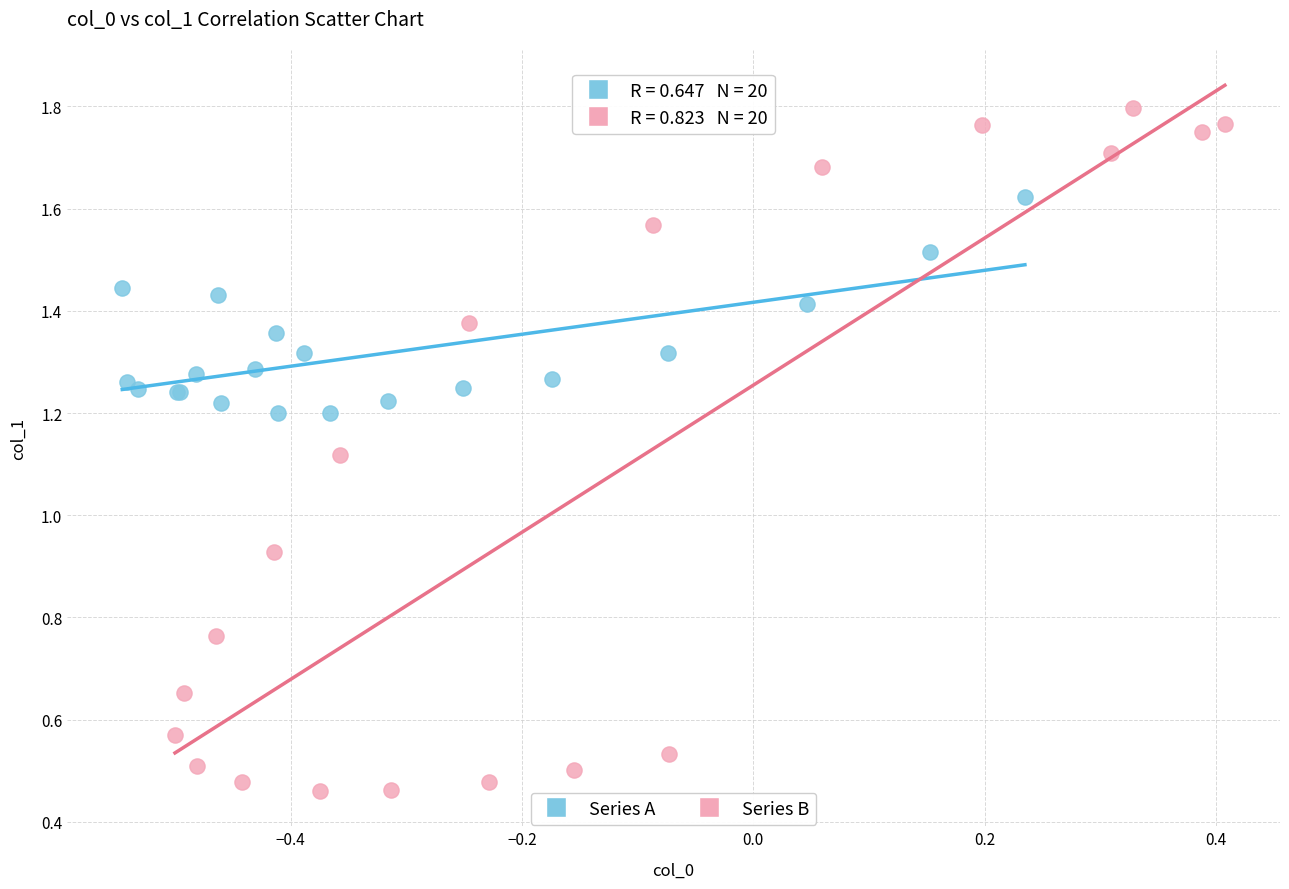

What are all the series names shown in the legend?

Series A, Series B